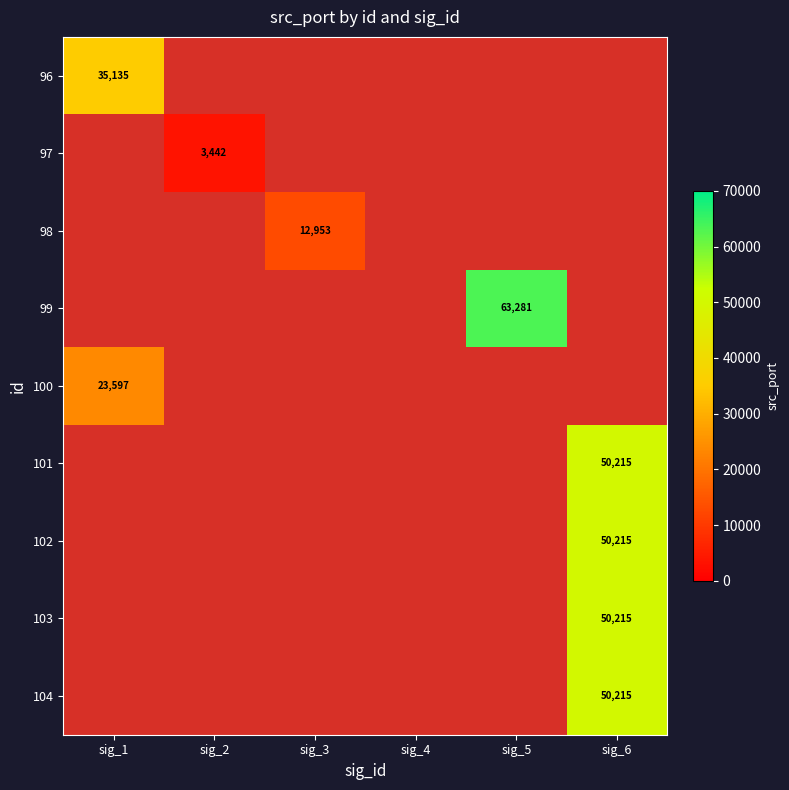

Which has a higher value, sig_4 or sig_1?

sig_1